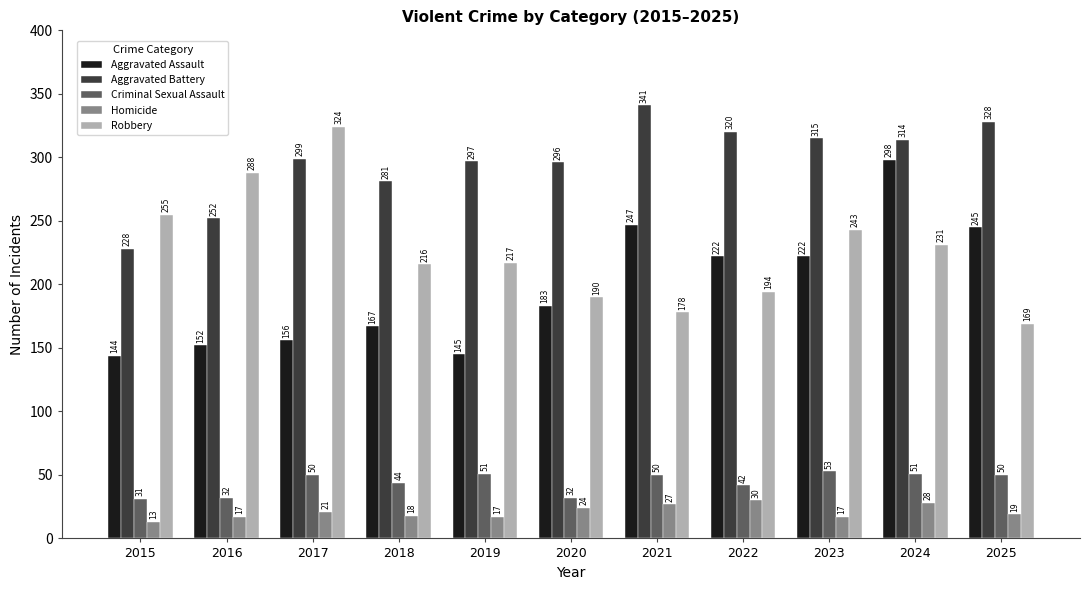

True or false: Aggravated Battery has a value of 89 at 2024.

False